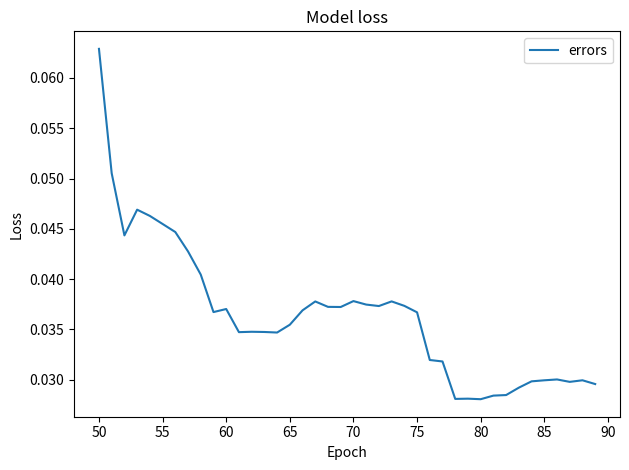

Which label corresponds to the largest value in the chart?

50